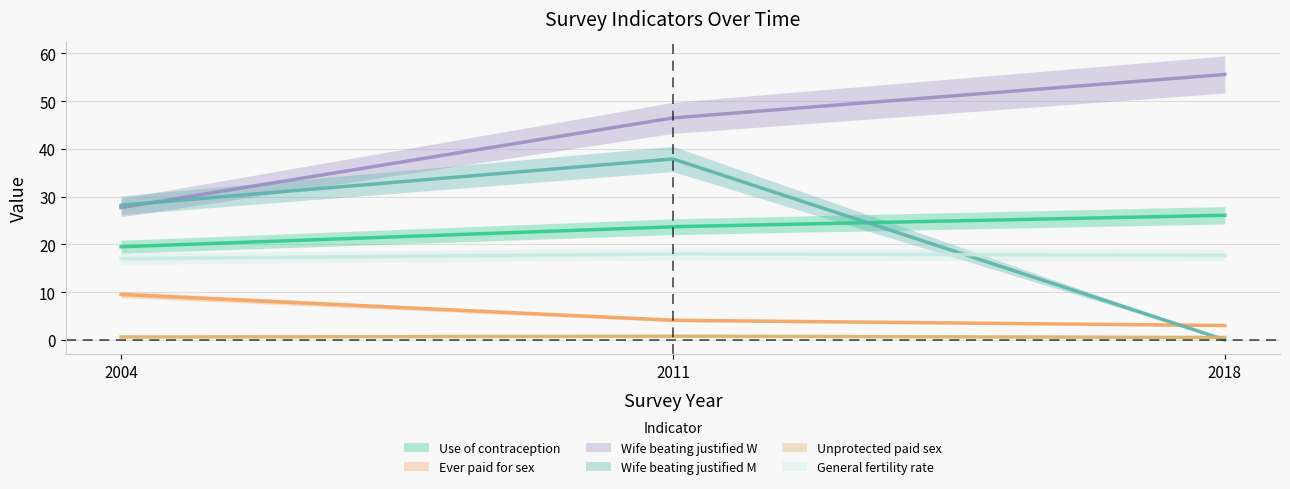

What value does the Wife.beating.justified.M series have at 2004?

28.2